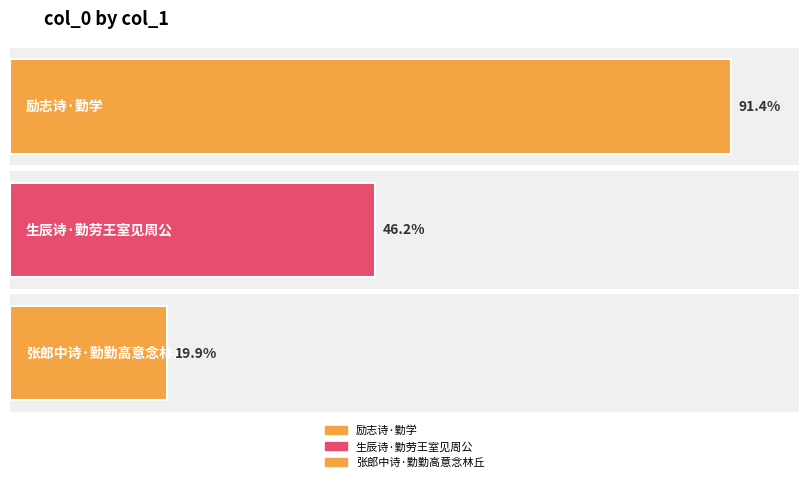

Are the bars horizontal?

Yes